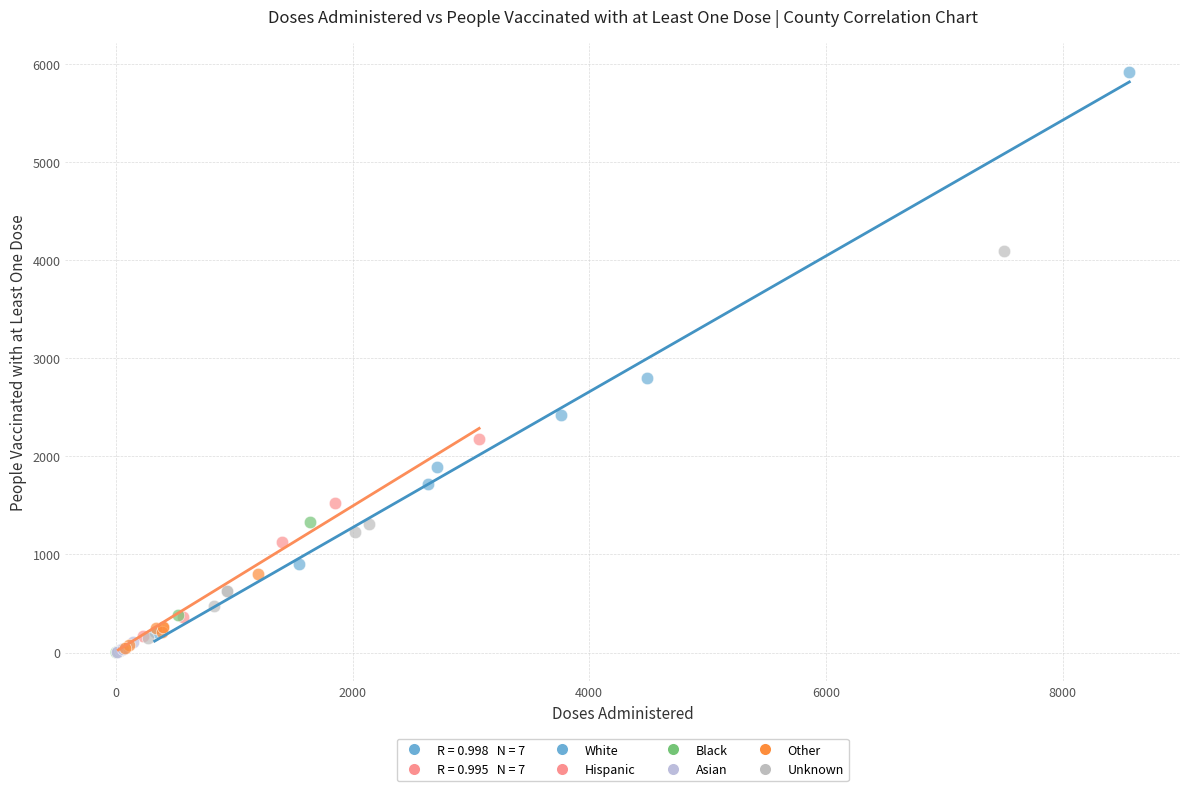

Which series reaches the maximum Y coordinate?

White